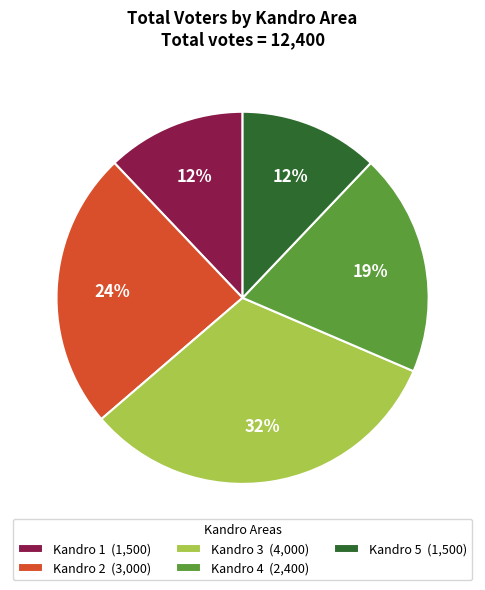

To the nearest percent, what percentage of the pie is Kandro 3?

32%